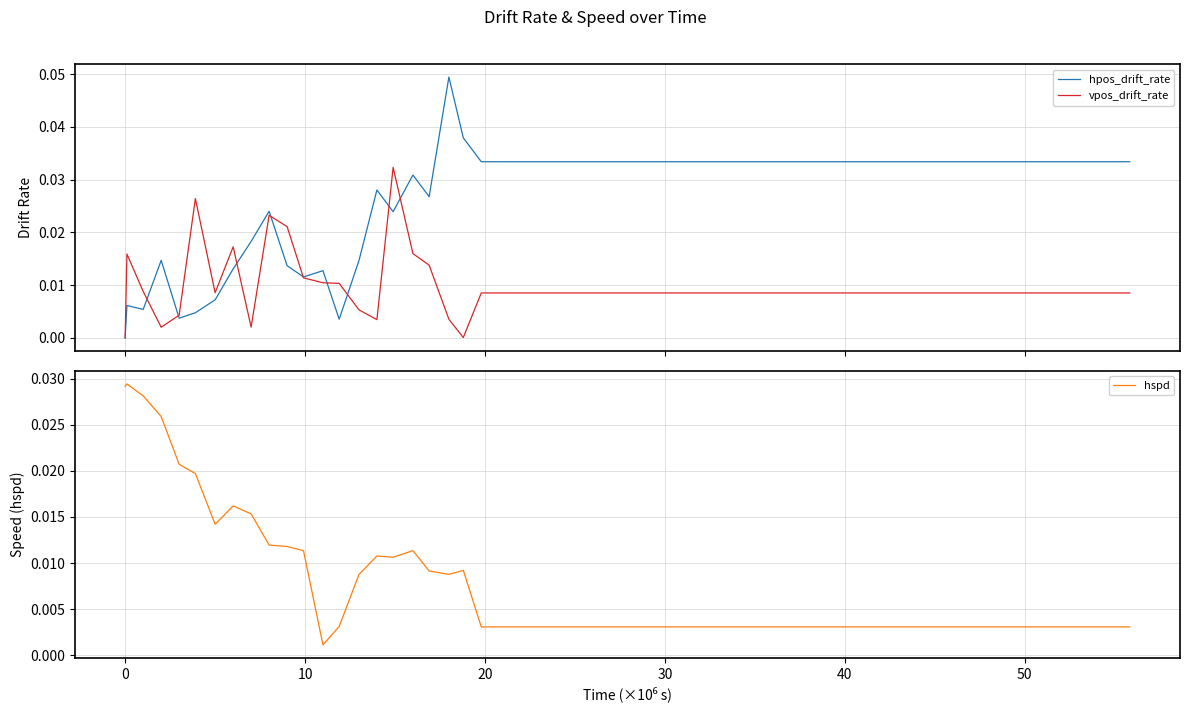

The value of vpos_drift_rate at 16 is 0.0. True or false?

False